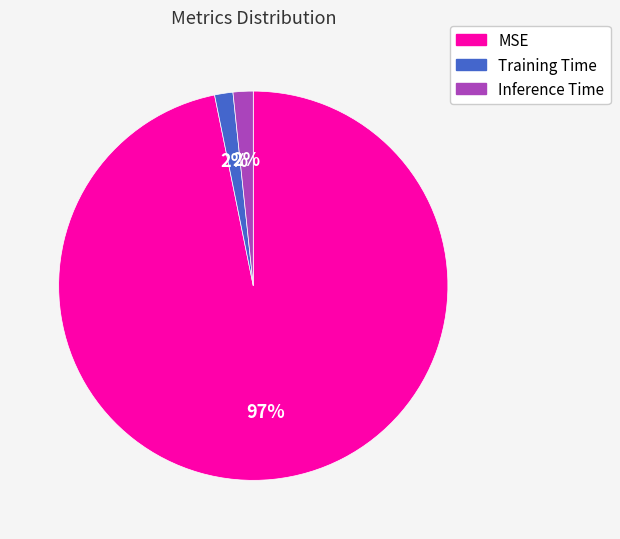

Do Inference Time and Training Time together represent more than half of the pie?

No